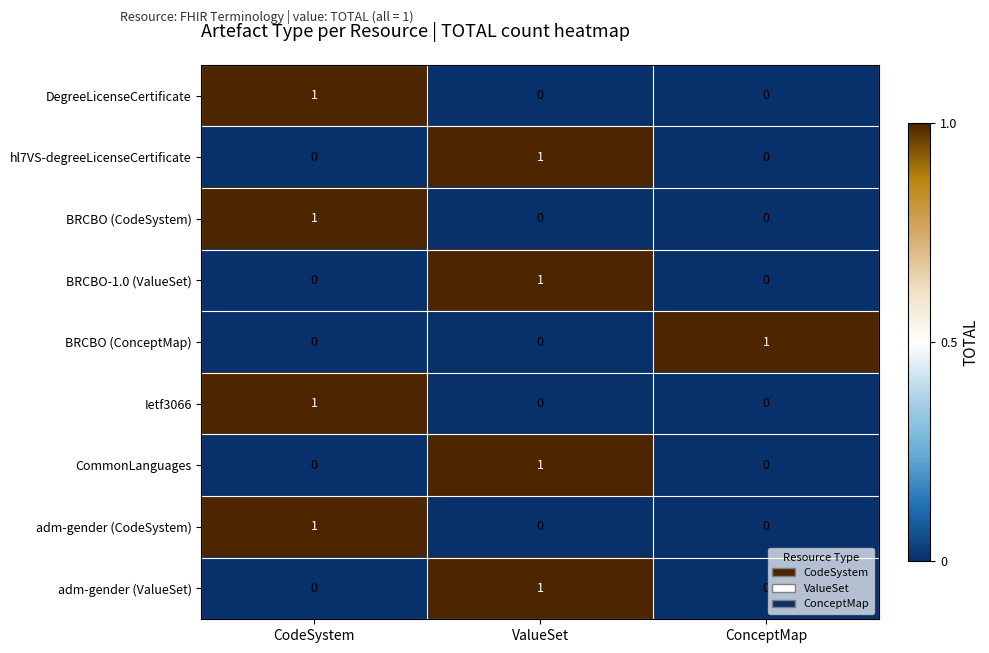

What is the total value across all series at CodeSystem?

4